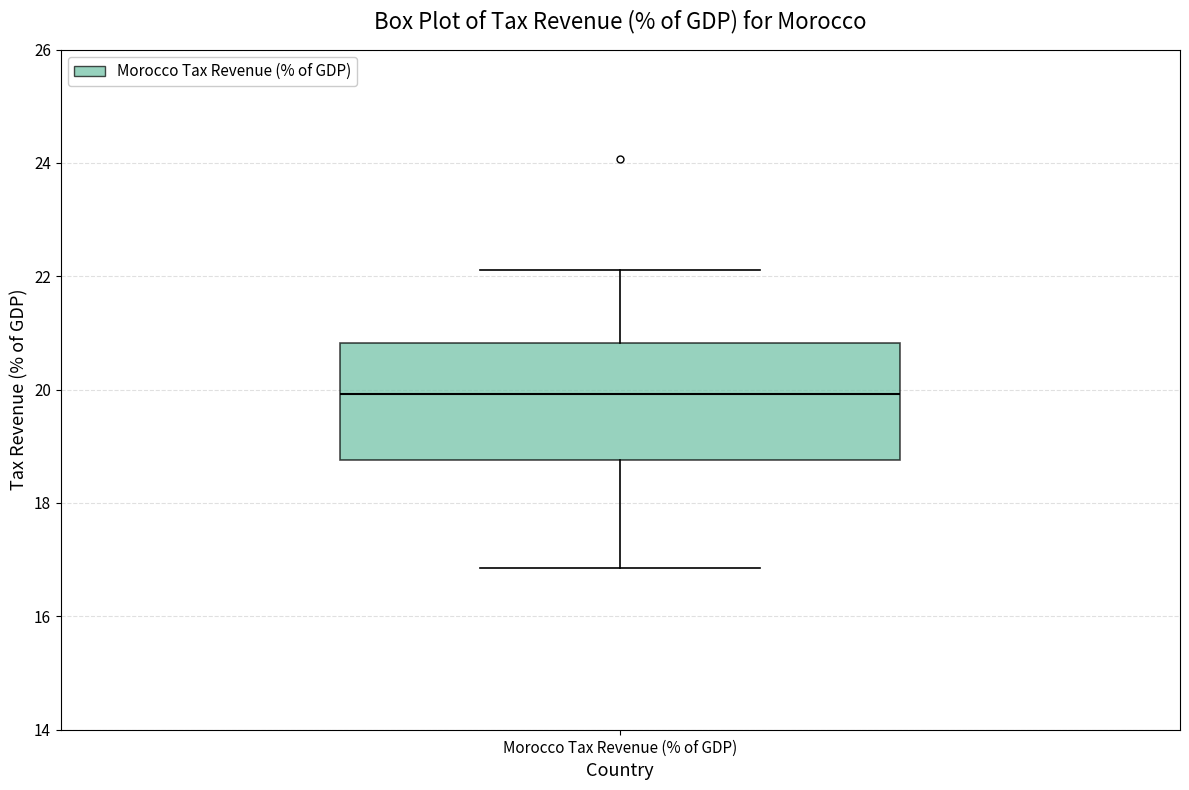

Transcribe this box plot: give where the median line is, the range the box spans, and where the two whiskers end, as read against the y-axis. The values are not printed on the chart, so give them approximately, as read against the axis.

median 20.0, box 18.8 to 20.8, whiskers 16.8 to 22.2